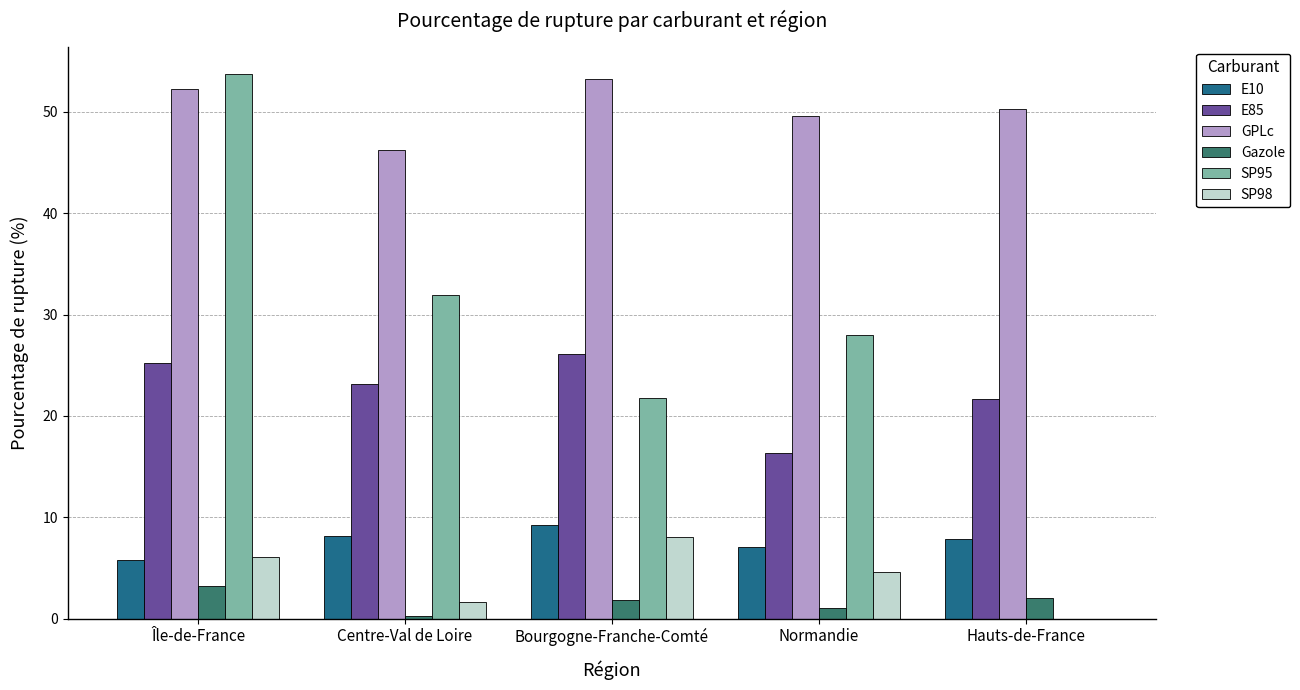

What are all the series names shown in the legend?

E10, E85, GPLc, Gazole, SP95, SP98